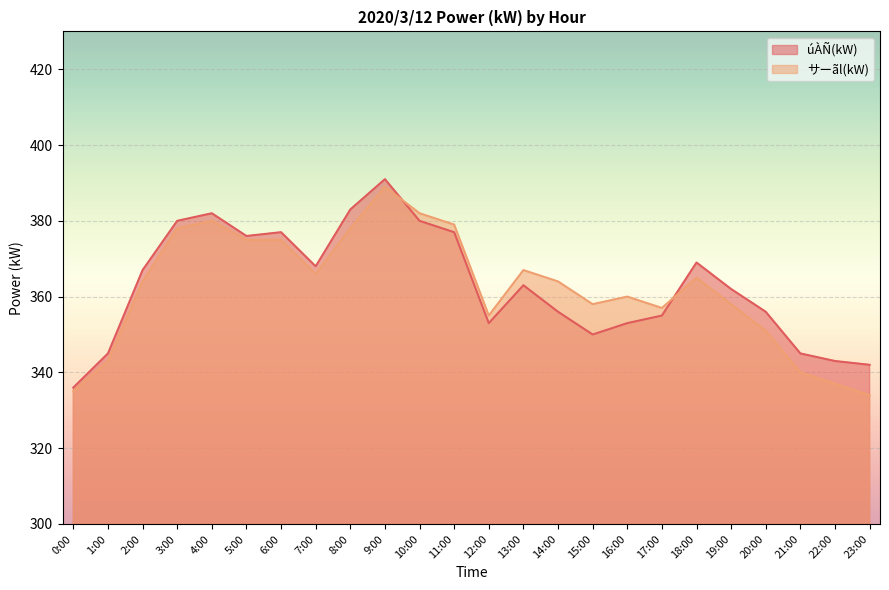

What position from the left is 5:00?

6